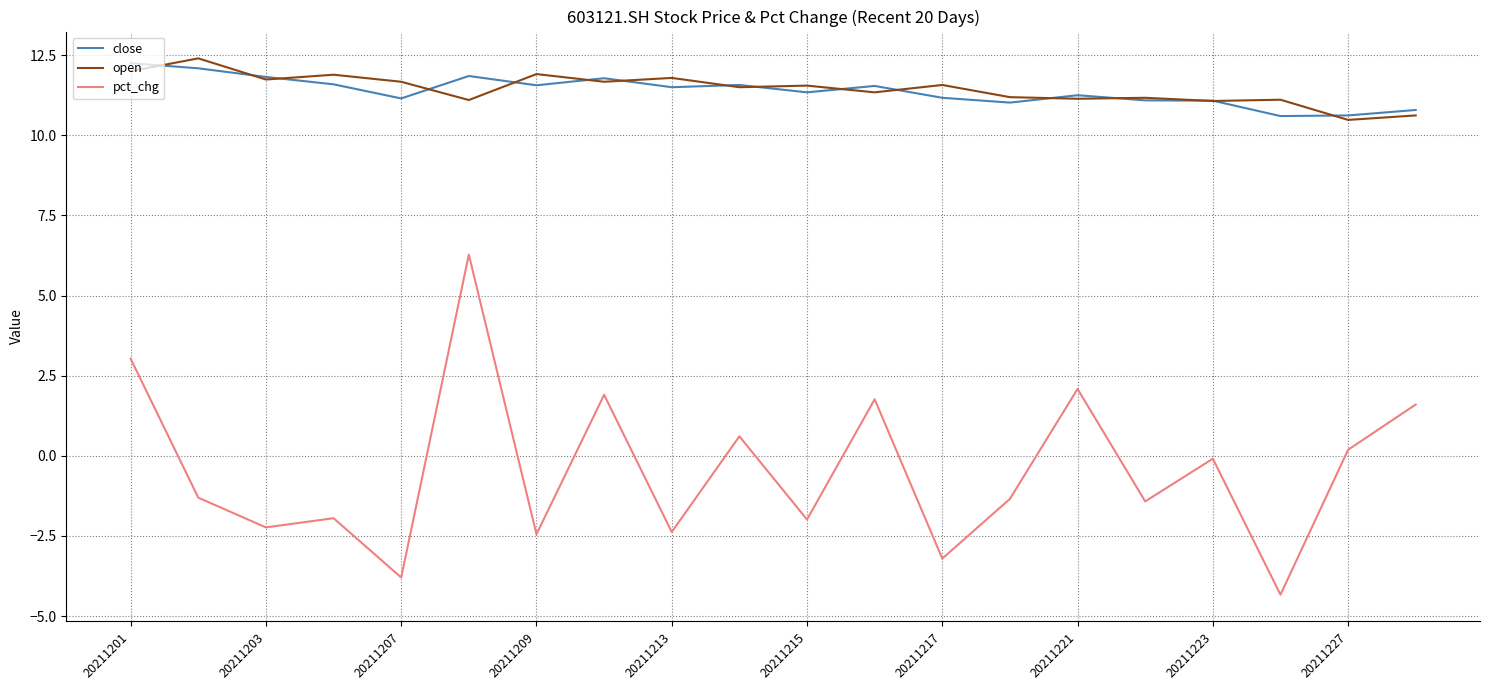

What is the minimum value shown in the chart?

-4.3